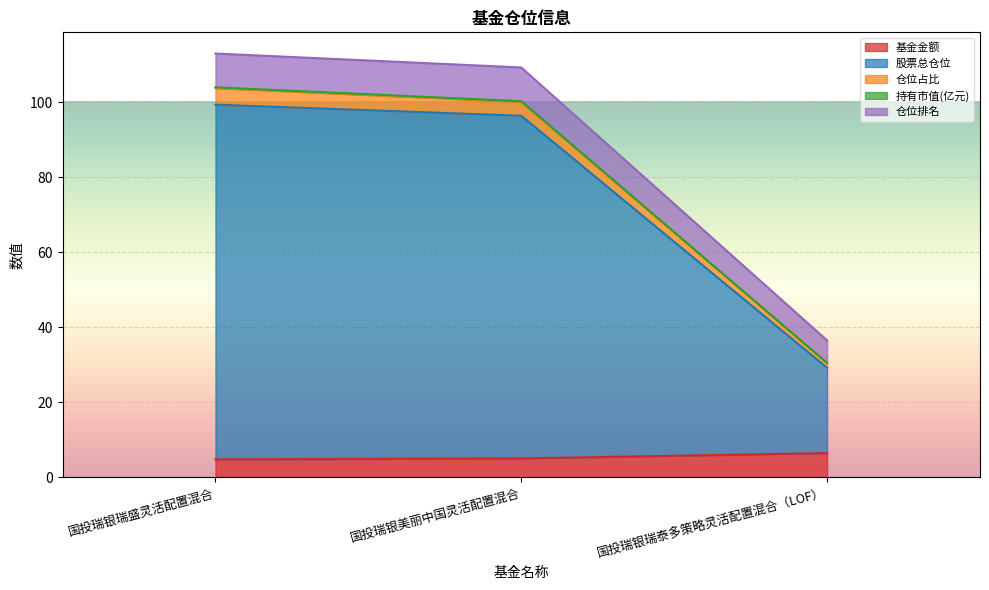

Reading right to left, what are all the values shown in this chart?

基金金额: 国投瑞银瑞泰多策略灵活配置混合（LOF）=6.4	国投瑞银美丽中国灵活配置混合=5.0	国投瑞银瑞盛灵活配置混合=4.8
股票总仓位: 国投瑞银瑞泰多策略灵活配置混合（LOF）=29.2	国投瑞银美丽中国灵活配置混合=96.3	国投瑞银瑞盛灵活配置混合=99.3
仓位占比: 国投瑞银瑞泰多策略灵活配置混合（LOF）=30.5	国投瑞银美丽中国灵活配置混合=100.2	国投瑞银瑞盛灵活配置混合=103.9
持有市值(亿元): 国投瑞银瑞泰多策略灵活配置混合（LOF）=30.4	国投瑞银美丽中国灵活配置混合=100.0	国投瑞银瑞盛灵活配置混合=103.7
仓位排名: 国投瑞银瑞泰多策略灵活配置混合（LOF）=36.5	国投瑞银美丽中国灵活配置混合=109.2	国投瑞银瑞盛灵活配置混合=112.9